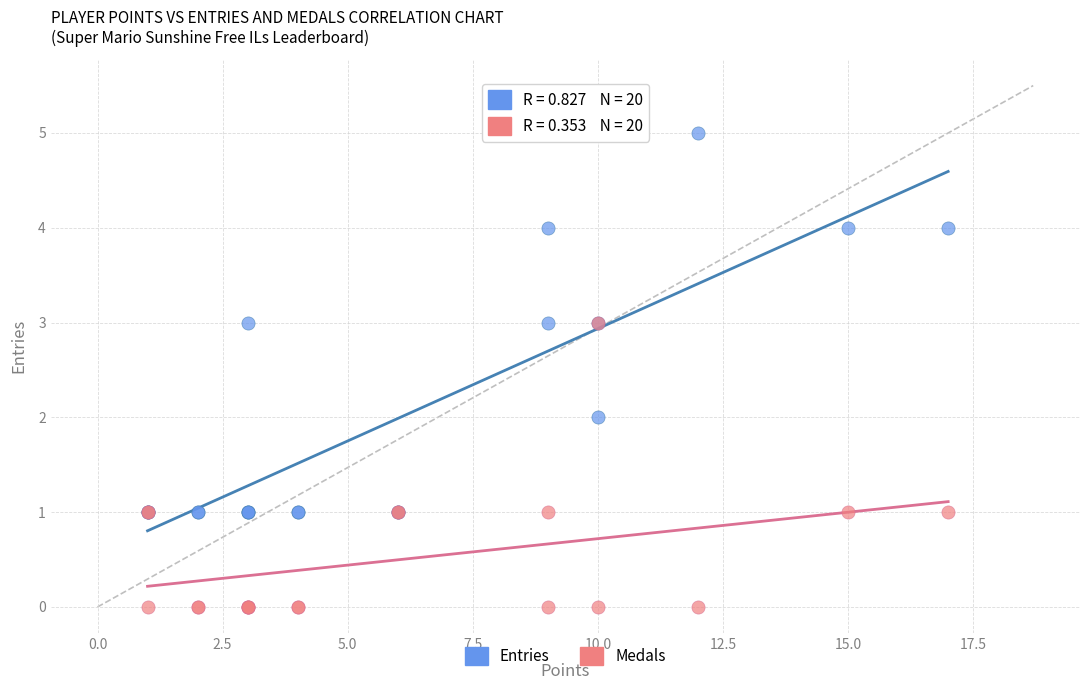

Which series has the widest spread of Y values?

Entries